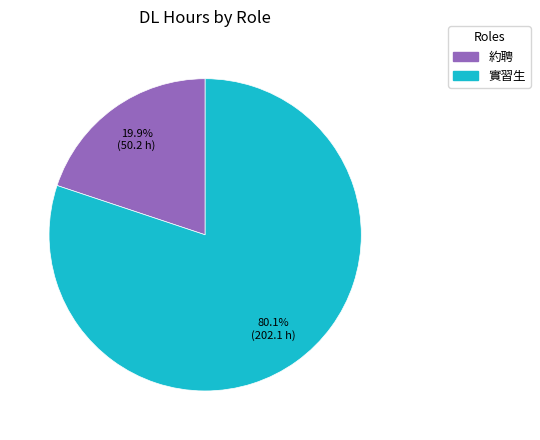

Rank the categories by value from lowest to highest.

約聘, 實習生